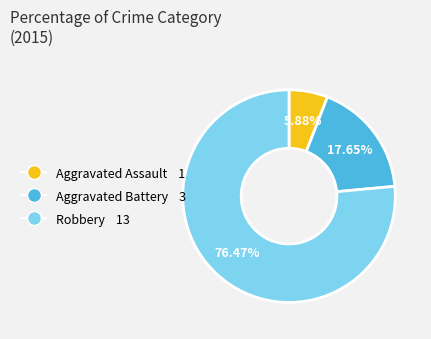

Approximately how many times larger is the value at Aggravated Battery compared to Aggravated Assault?

3.0